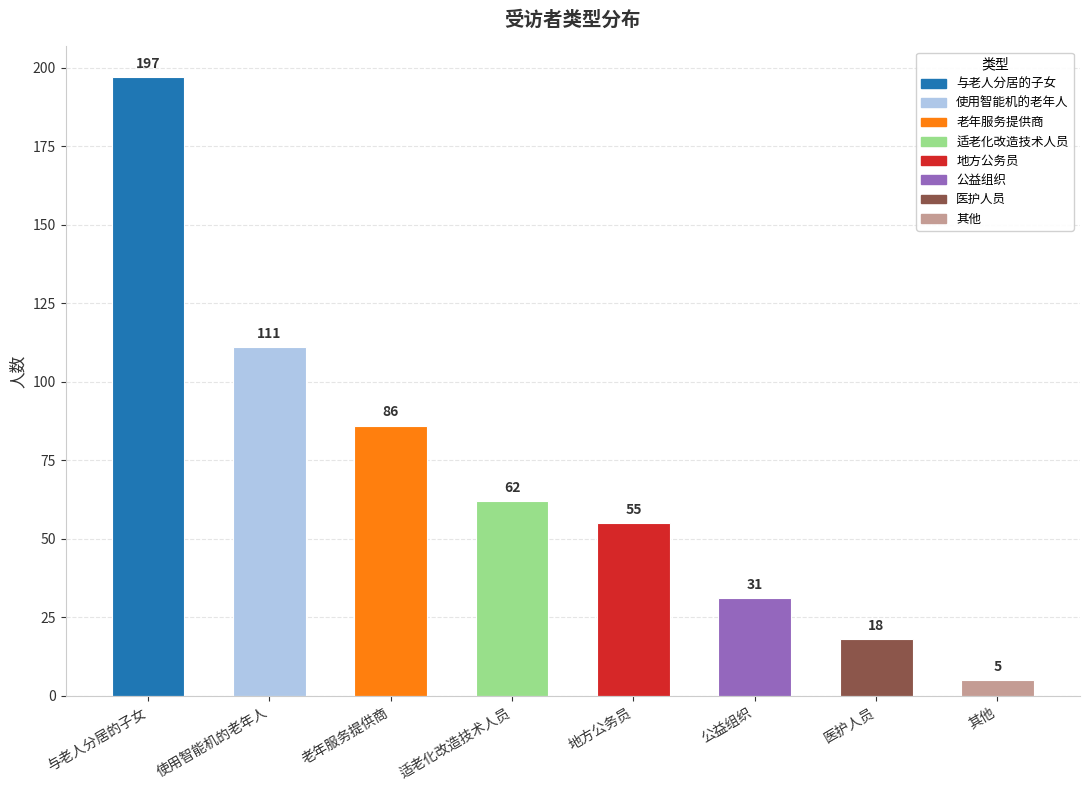

How many bars are there in total?

8